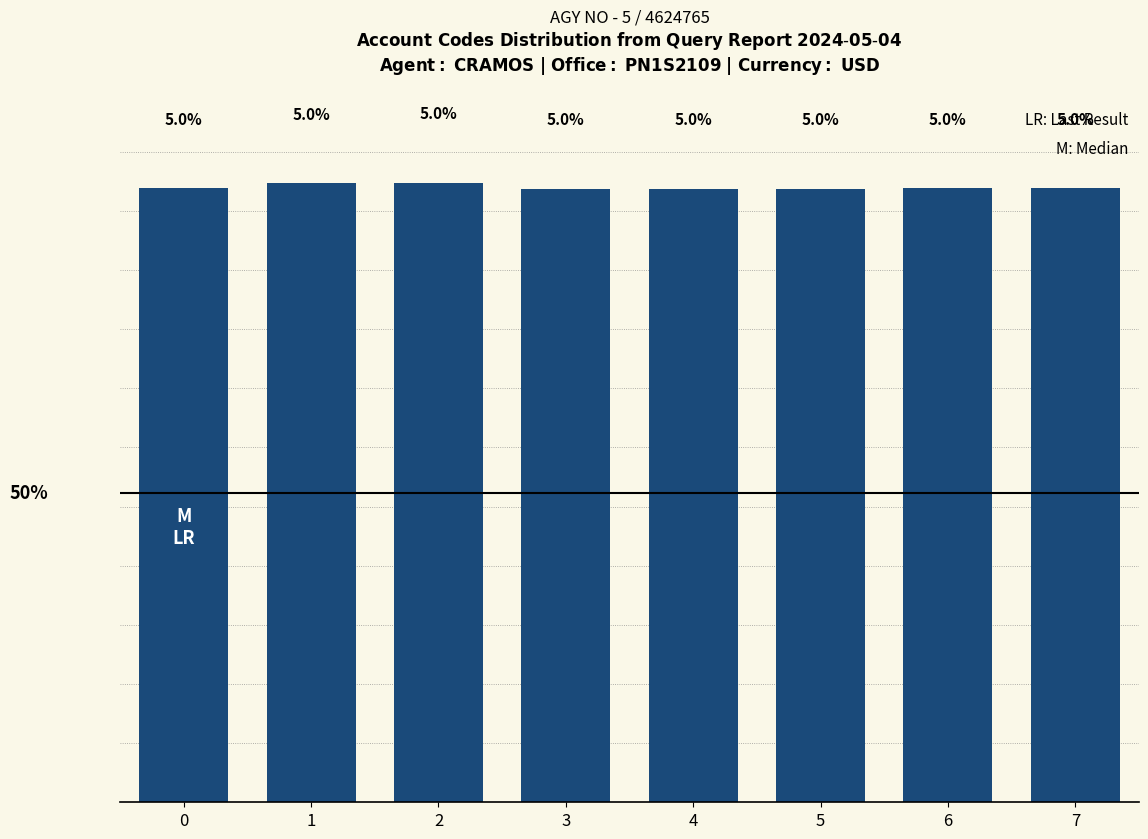

What is the smallest value displayed?

5.0